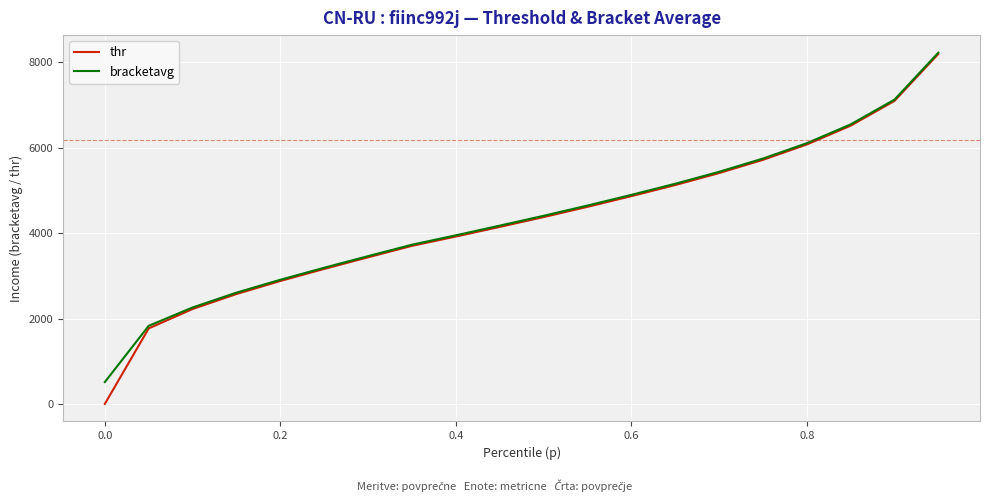

What is the maximum value for thr?

8200.0